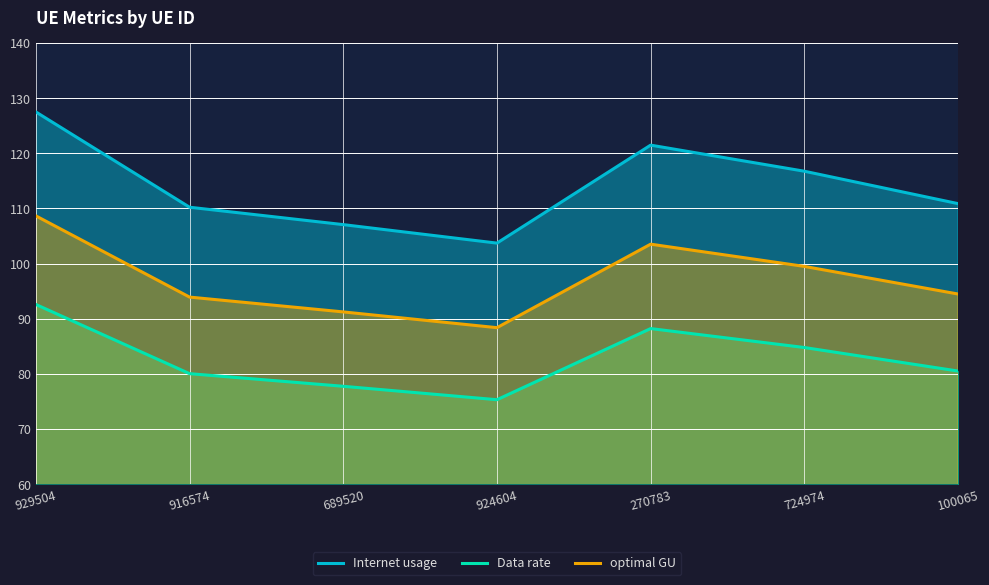

True or false: Data rate and Internet usage cross at least once.

False